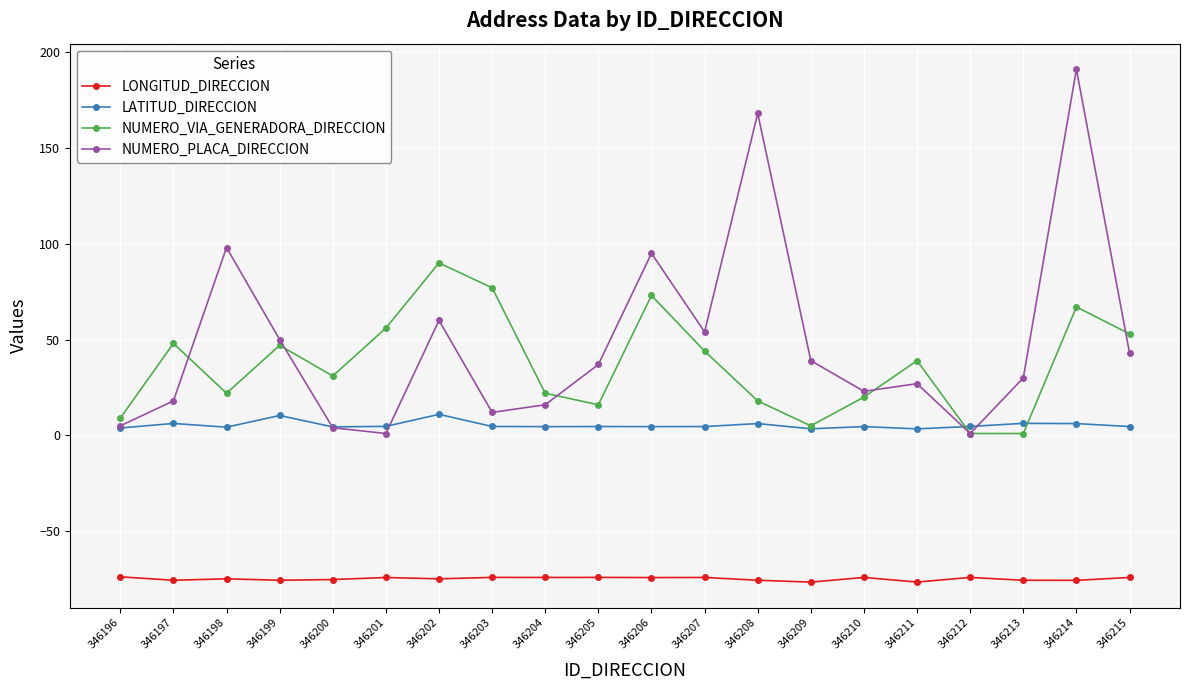

At which label does LATITUD_DIRECCION first exceed 4?

346197